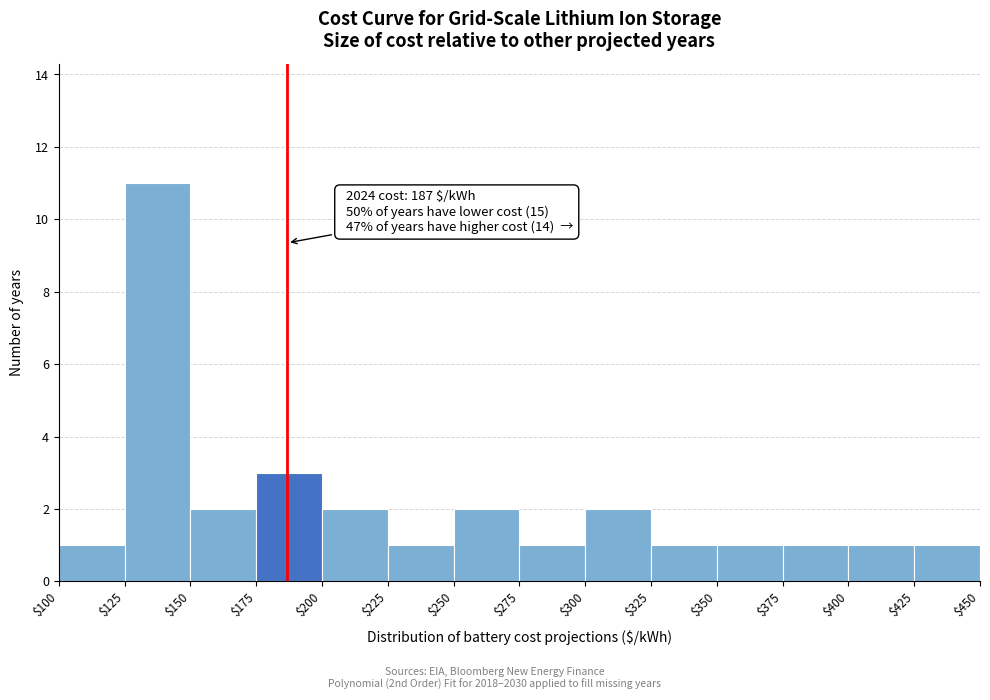

Which range on the x-axis has the tallest bar?

$125 to $150